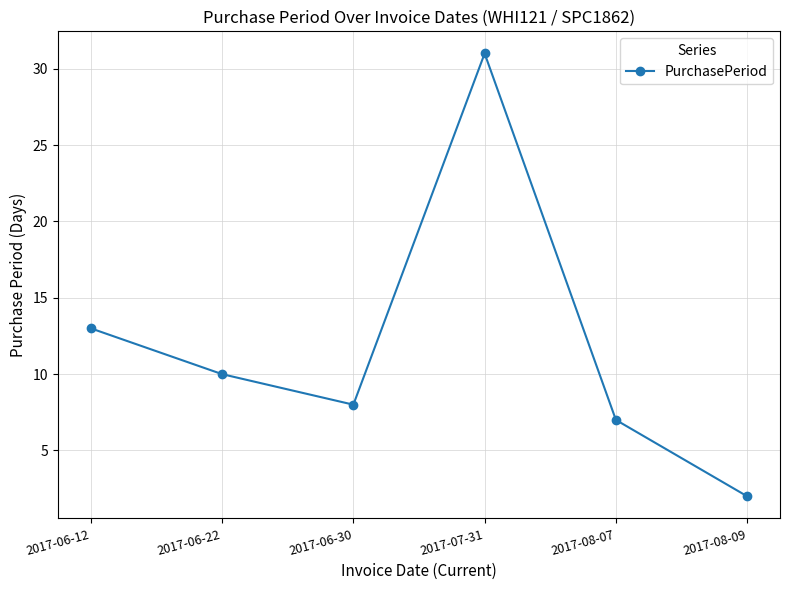

Rank the categories by value from lowest to highest.

2017-08-09, 2017-08-07, 2017-06-30, 2017-06-22, 2017-06-12, 2017-07-31